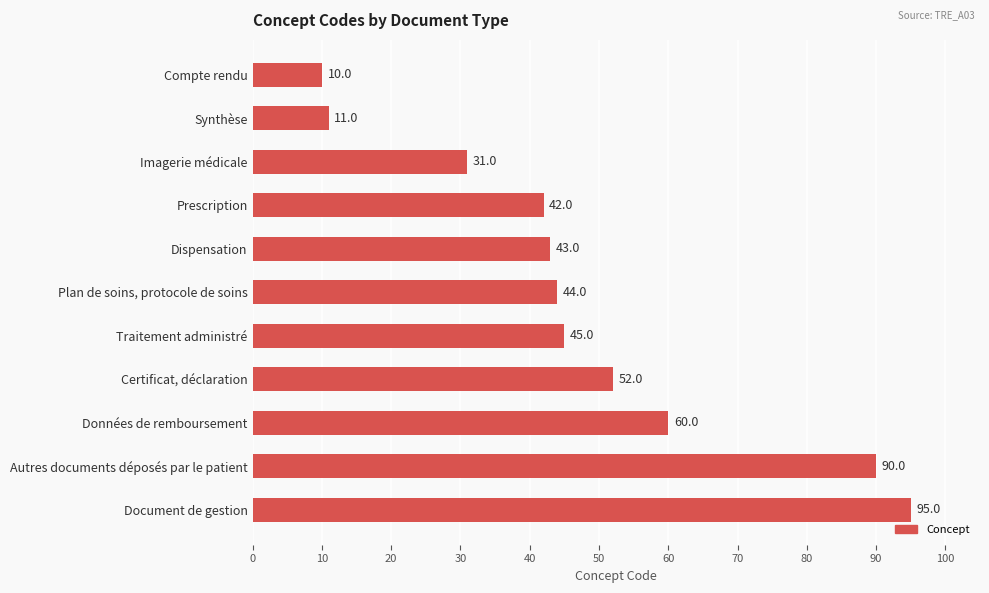

Where is the data nearest to the value 52?

Certificat, déclaration